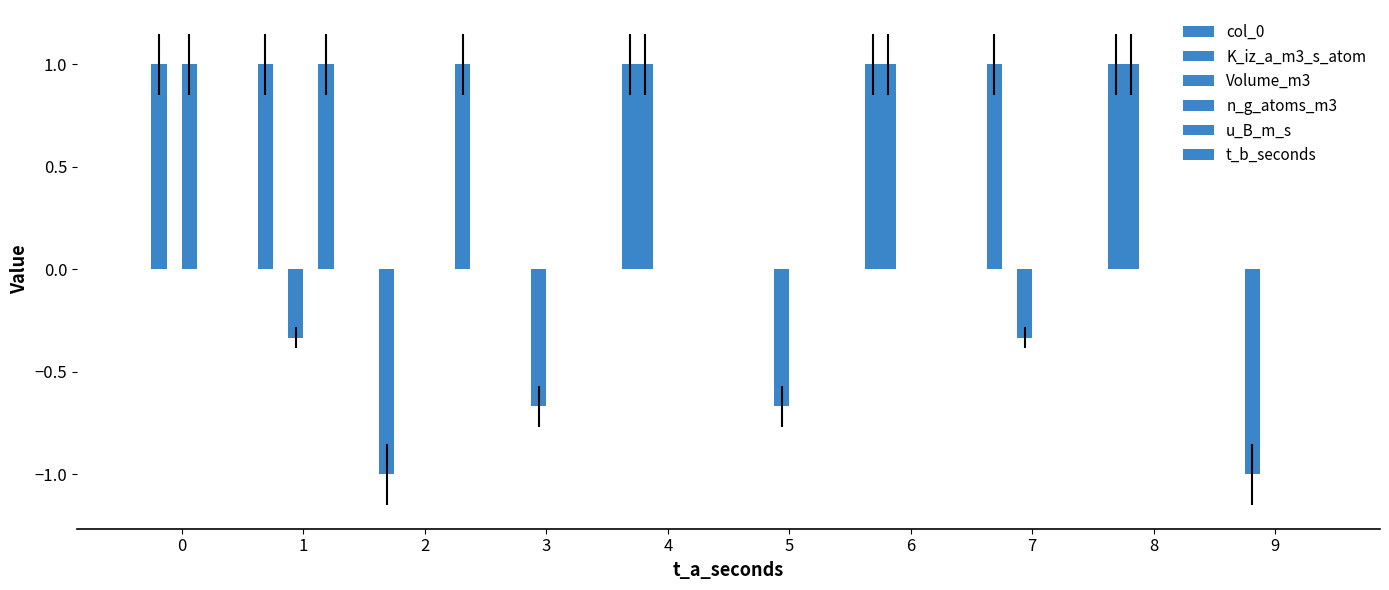

Count the number of categories in the chart.

10